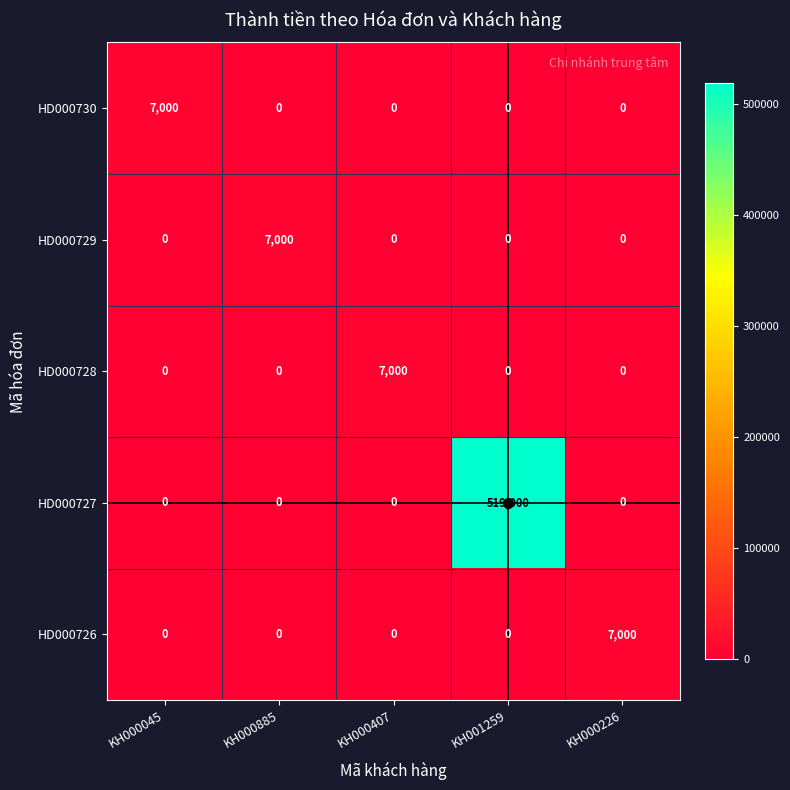

How many distinct data groups are displayed?

5